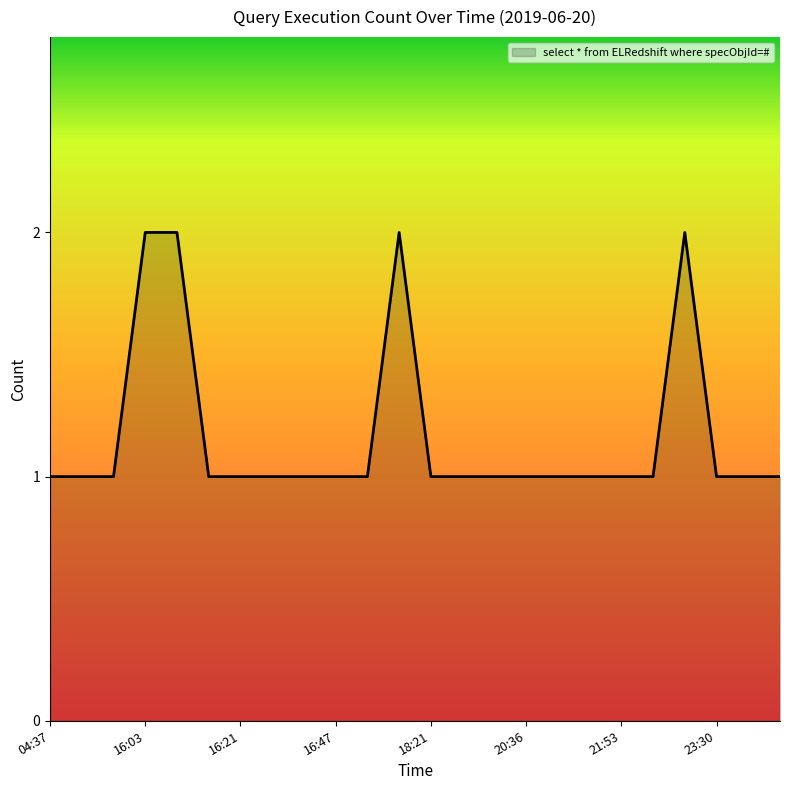

How many lines are shown in the chart?

1